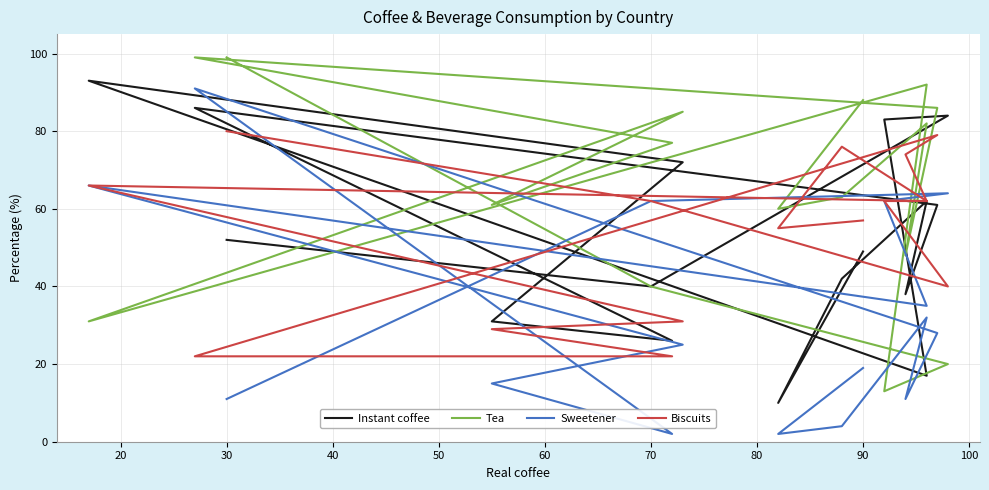

What is the difference between the maximum and minimum values in the Biscuits series?

58